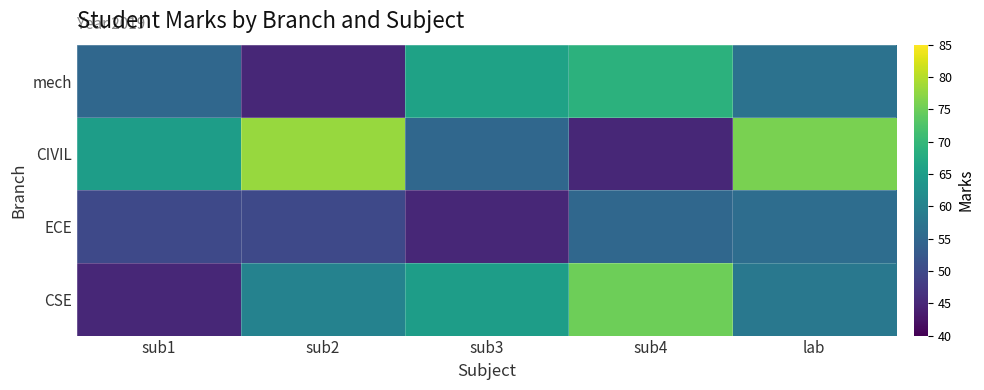

What is the greatest value displayed?

78